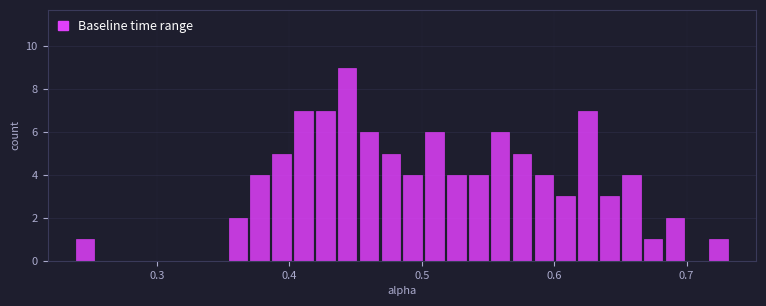

Around what value on the x-axis is the tallest bar? Give the approximate position of its centre, as read against the axis.

0.44